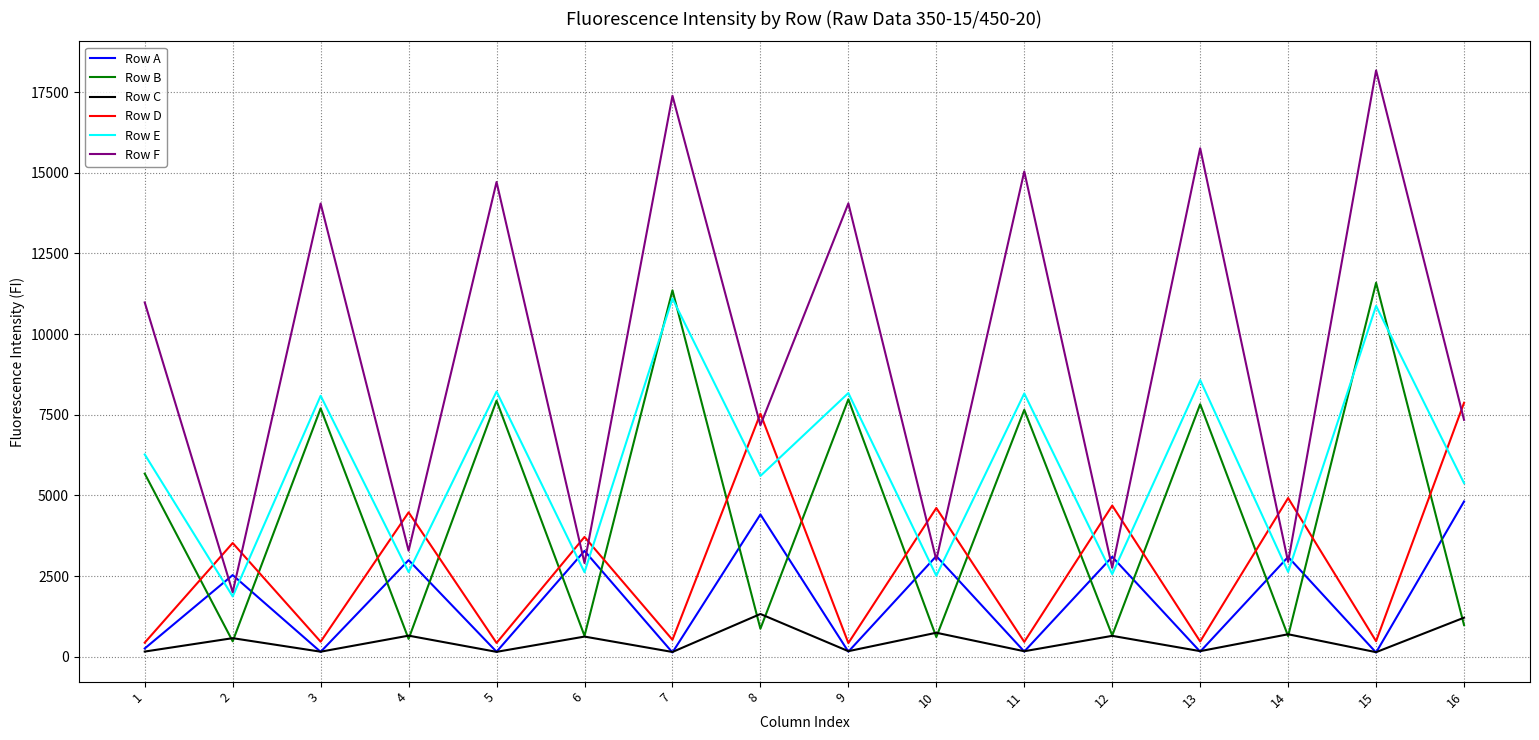

What is the maximum value for Row A?

4814